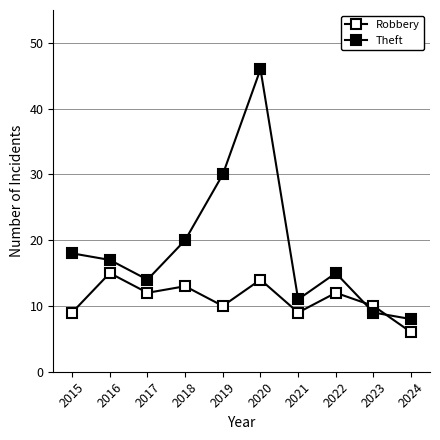

Between 2017 and 2021, which series saw the biggest shift?

Robbery